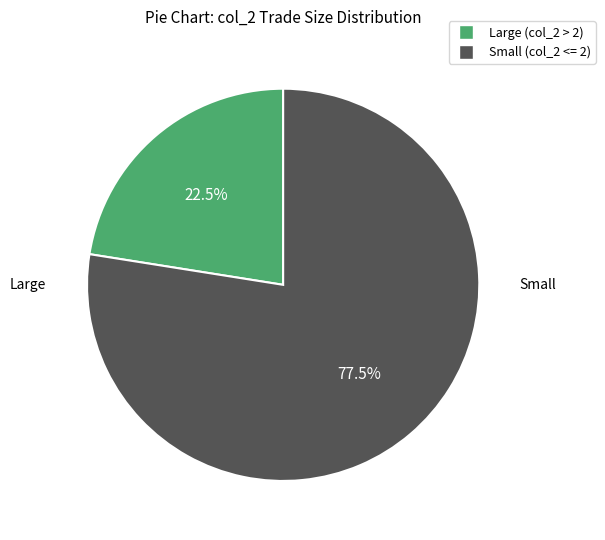

Approximately how many times larger is the value at Small (col_2 <= 2) compared to Large (col_2 > 2)?

3.4